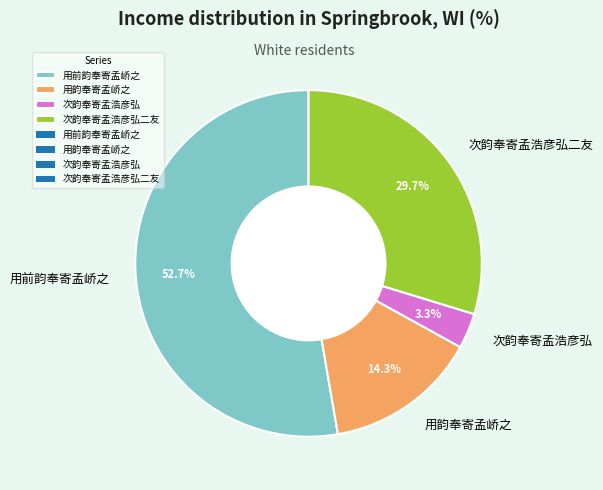

Approximately how many times larger is the value at 次韵奉寄孟浩彦弘二友 compared to 用韵奉寄孟峤之?

2.1